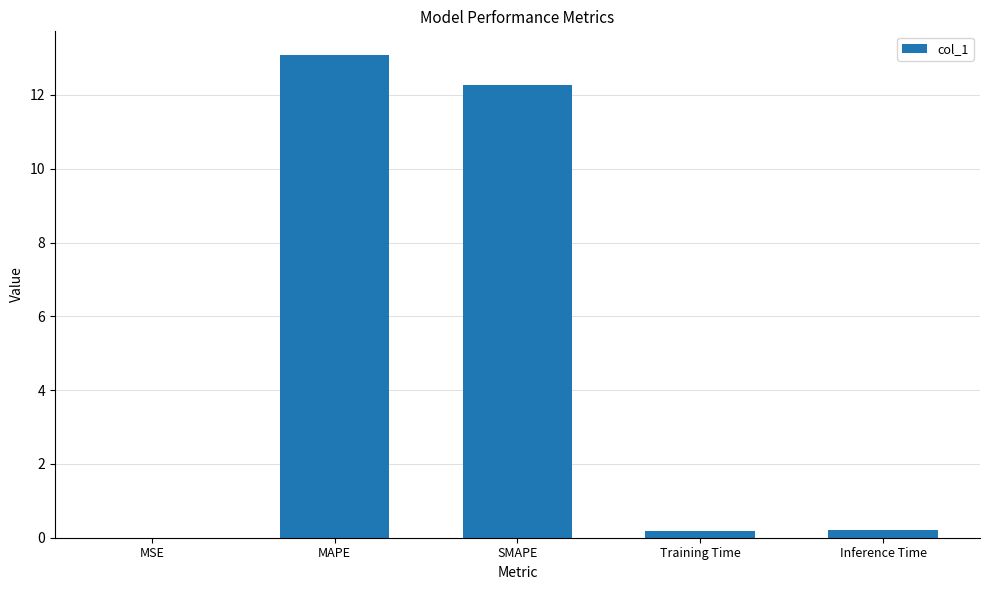

What is the sum of all values?

25.7